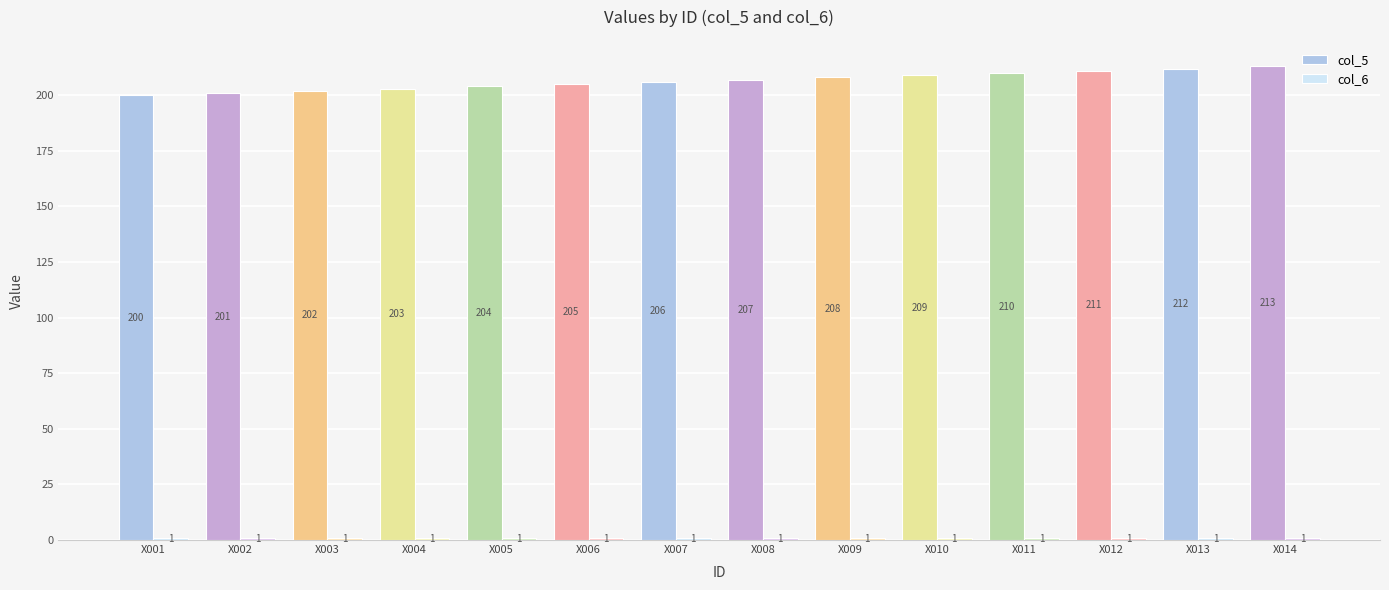

At how many categories does at least one series exceed 33?

14